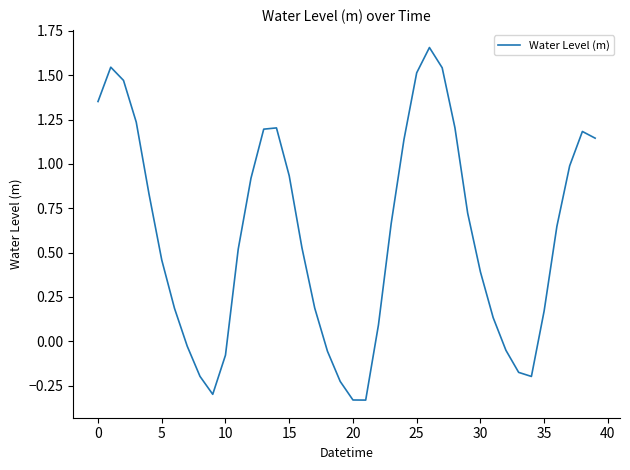

Does the chart display data point markers on the line(s)?

No